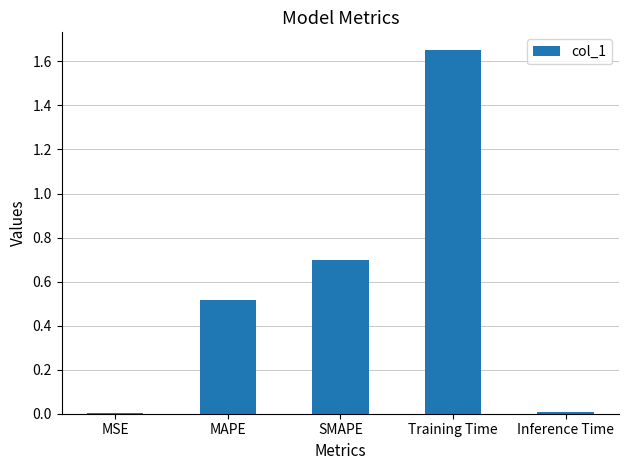

At which category does the chart reach its peak across all series?

Training Time